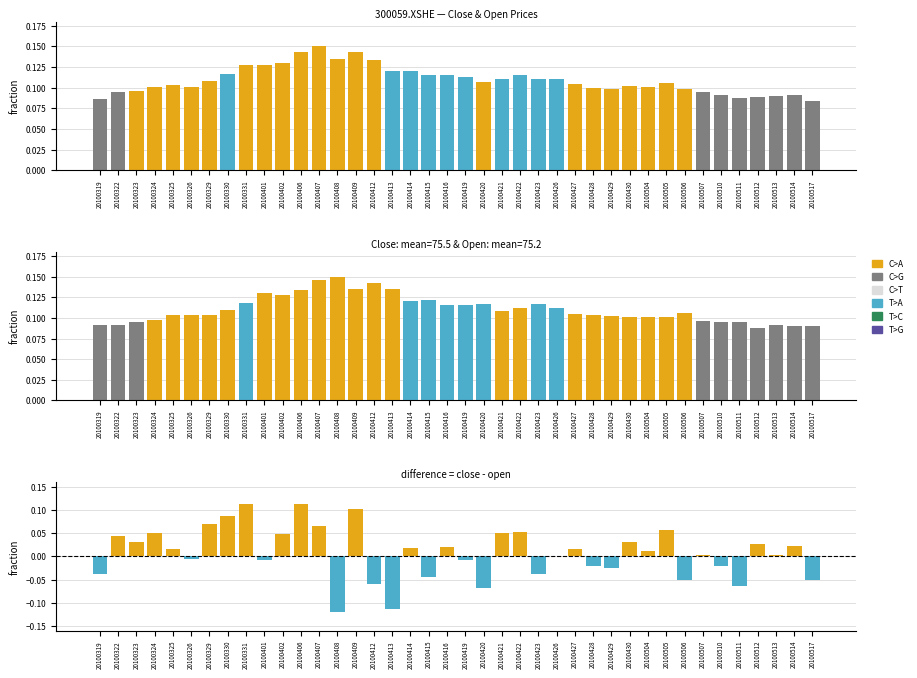

Reading left to right, extract all data points from this chart.

close: 20100319=0.1	20100322=0.1	20100323=0.1	20100324=0.1	20100325=0.1	20100326=0.1	20100329=0.1	20100330=0.1	20100331=0.1	20100401=0.1	20100402=0.1	20100406=0.1	20100407=0.1	20100408=0.1	20100409=0.1	20100412=0.1	20100413=0.1	20100414=0.1	20100415=0.1	20100416=0.1	20100419=0.1	20100420=0.1	20100421=0.1	20100422=0.1	20100423=0.1	20100426=0.1	20100427=0.1	20100428=0.1	20100429=0.1	20100430=0.1	20100504=0.1	20100505=0.1	20100506=0.1	20100507=0.1	20100510=0.1	20100511=0.1	20100512=0.1	20100513=0.1	20100514=0.1	20100517=0.1
open: 20100319=0.1	20100322=0.1	20100323=0.1	20100324=0.1	20100325=0.1	20100326=0.1	20100329=0.1	20100330=0.1	20100331=0.1	20100401=0.1	20100402=0.1	20100406=0.1	20100407=0.1	20100408=0.1	20100409=0.1	20100412=0.1	20100413=0.1	20100414=0.1	20100415=0.1	20100416=0.1	20100419=0.1	20100420=0.1	20100421=0.1	20100422=0.1	20100423=0.1	20100426=0.1	20100427=0.1	20100428=0.1	20100429=0.1	20100430=0.1	20100504=0.1	20100505=0.1	20100506=0.1	20100507=0.1	20100510=0.1	20100511=0.1	20100512=0.1	20100513=0.1	20100514=0.1	20100517=0.1
close - open: 20100319=-0.0	20100322=0.0	20100323=0.0	20100324=0.1	20100325=0.0	20100326=-0.0	20100329=0.1	20100330=0.1	20100331=0.1	20100401=-0.0	20100402=0.0	20100406=0.1	20100407=0.1	20100408=-0.1	20100409=0.1	20100412=-0.1	20100413=-0.1	20100414=0.0	20100415=-0.0	20100416=0.0	20100419=-0.0	20100420=-0.1	20100421=0.0	20100422=0.1	20100423=-0.0	20100426=0.0	20100427=0.0	20100428=-0.0	20100429=-0.0	20100430=0.0	20100504=0.0	20100505=0.1	20100506=-0.1	20100507=0.0	20100510=-0.0	20100511=-0.1	20100512=0.0	20100513=0.0	20100514=0.0	20100517=-0.1